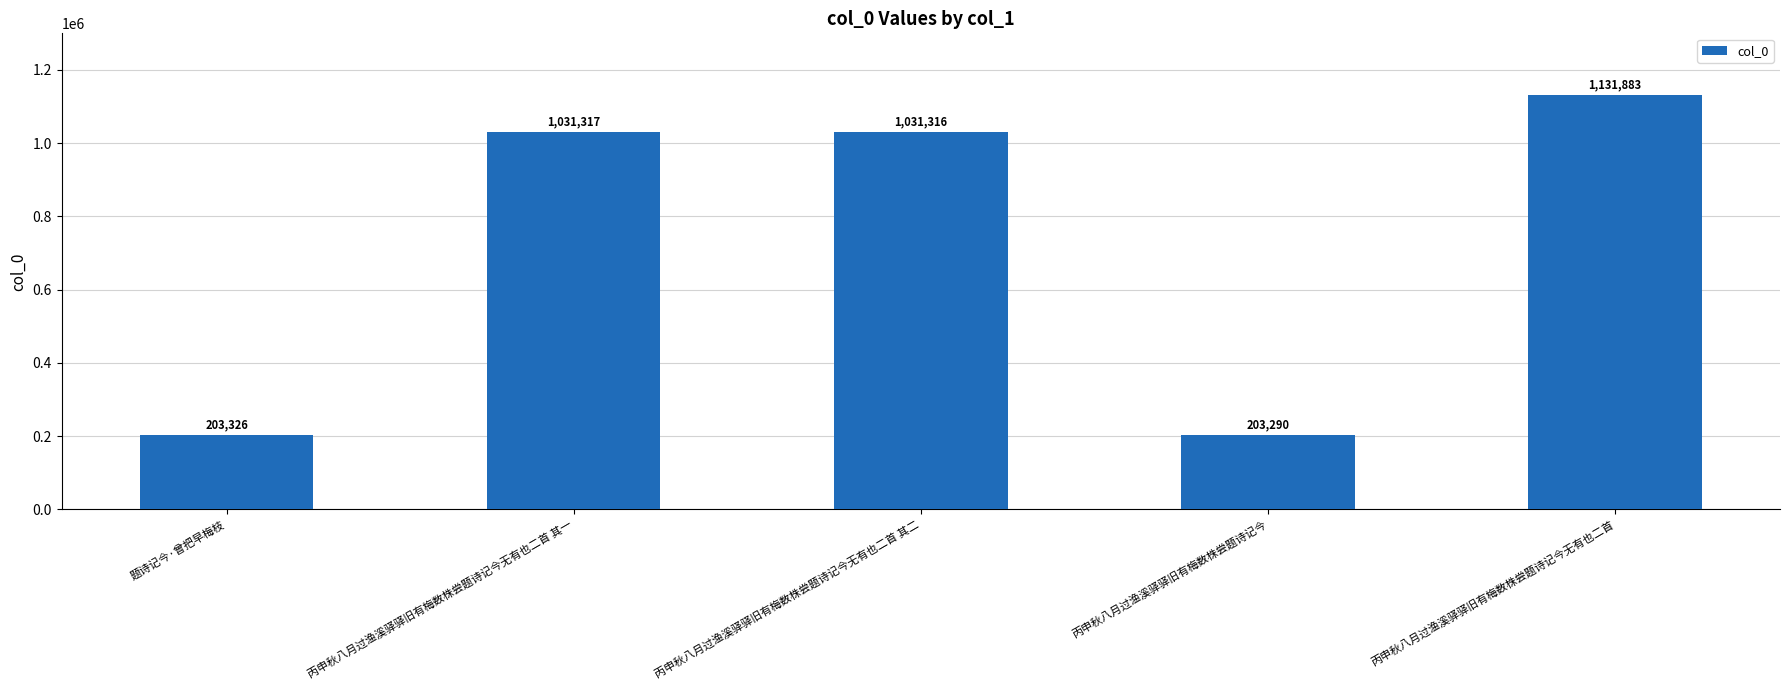

What is the label of the 1st bar from the left?

题诗记今·曾把早梅枝